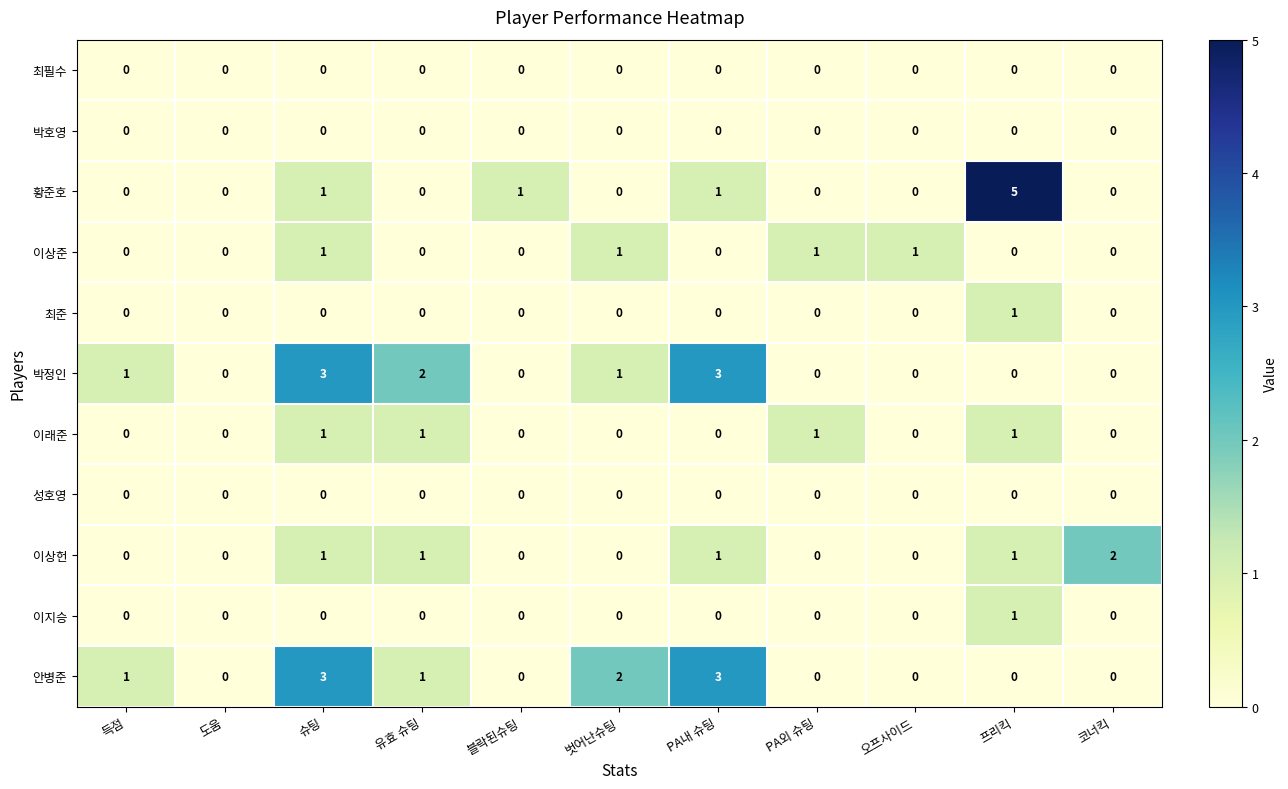

Count the 이래준 values in the range 0 to 1.

11